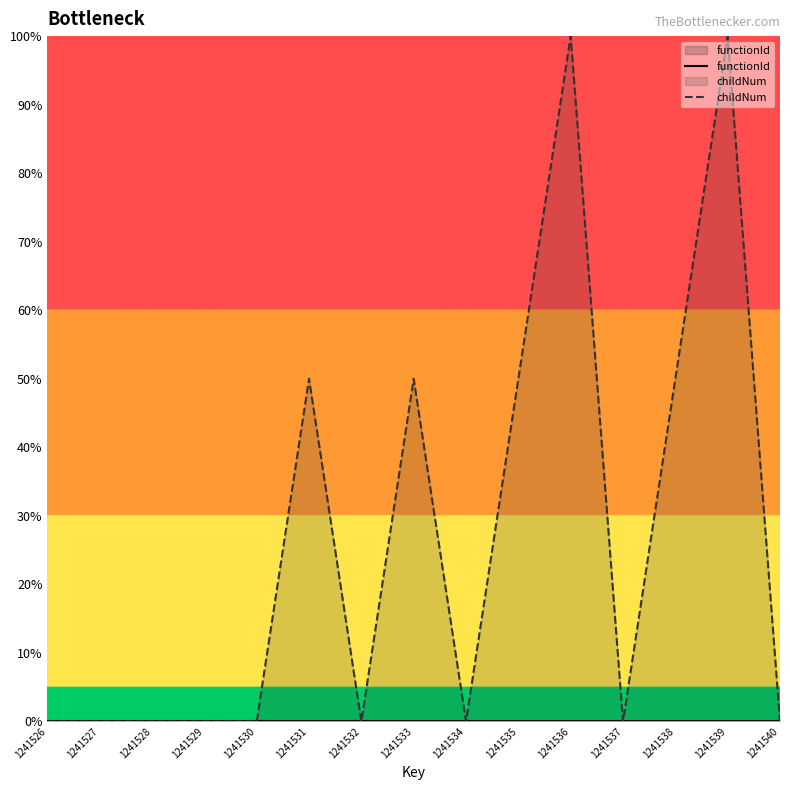

True or false: childNum has a value of 50.0 at 1241538.

True